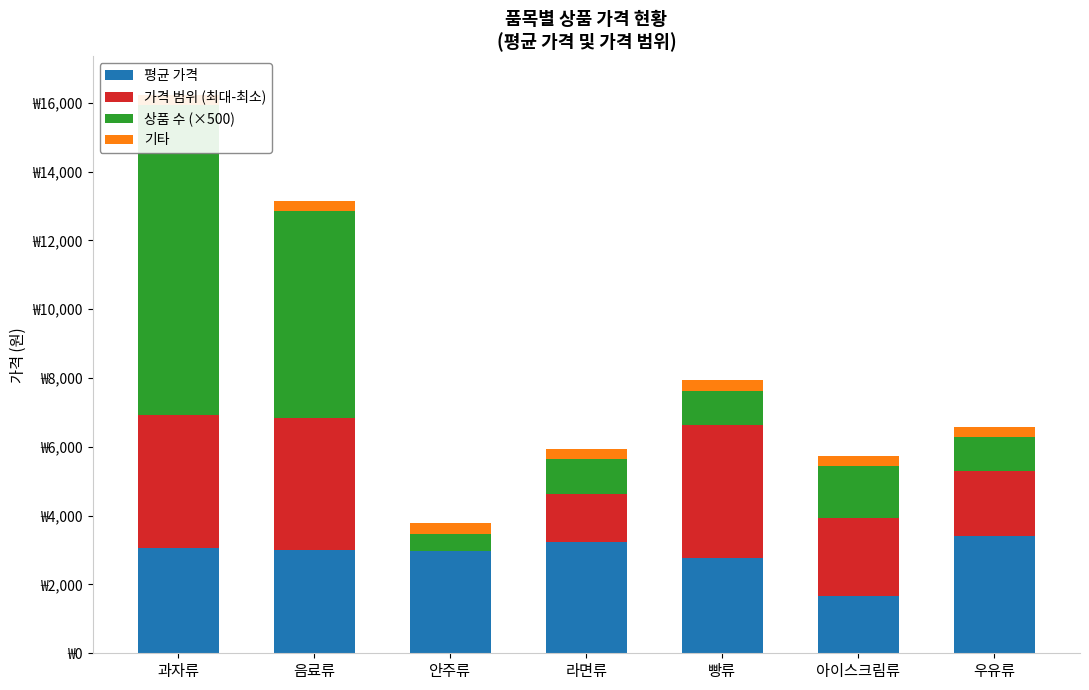

How many bars are there in total?

28